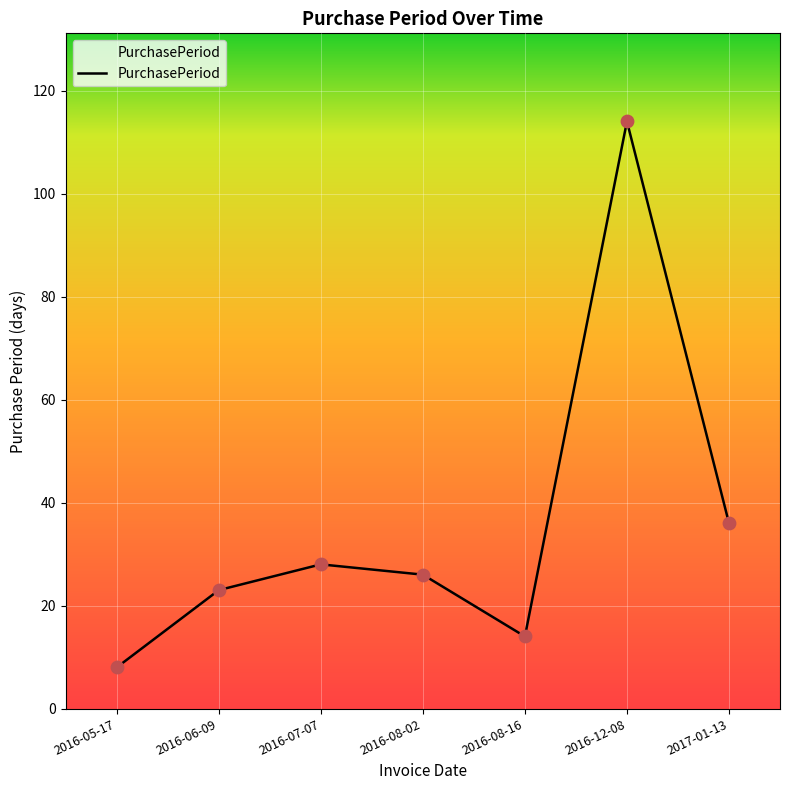

Approximately how many times larger is the value at 2017-01-13 compared to 2016-08-16?

2.6